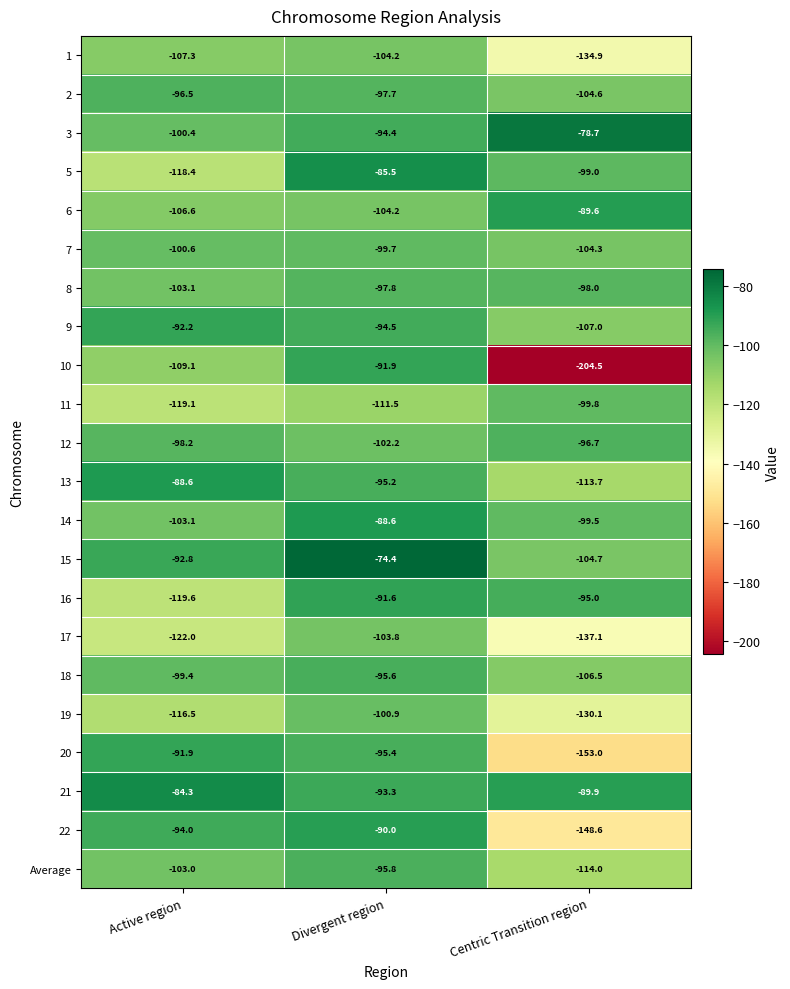

What is the maximum value shown in the chart?

-74.4